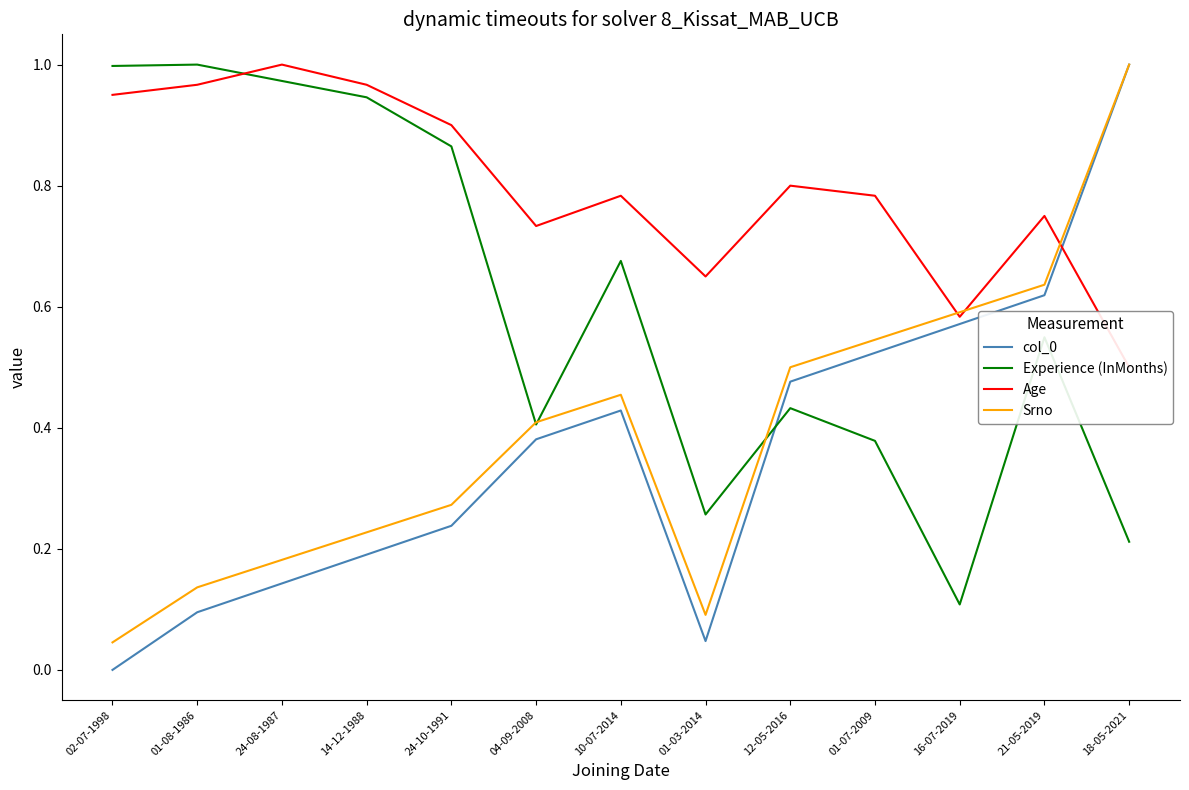

Which series ends up on top after the final intersection of Age and Srno?

Srno